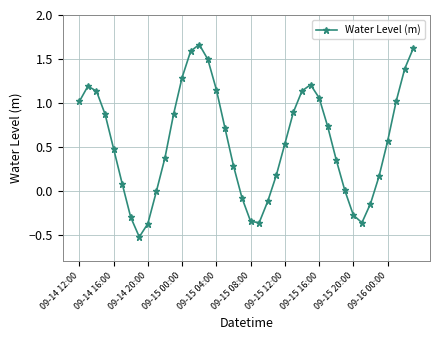

What is the minimum value shown in the chart?

-0.5